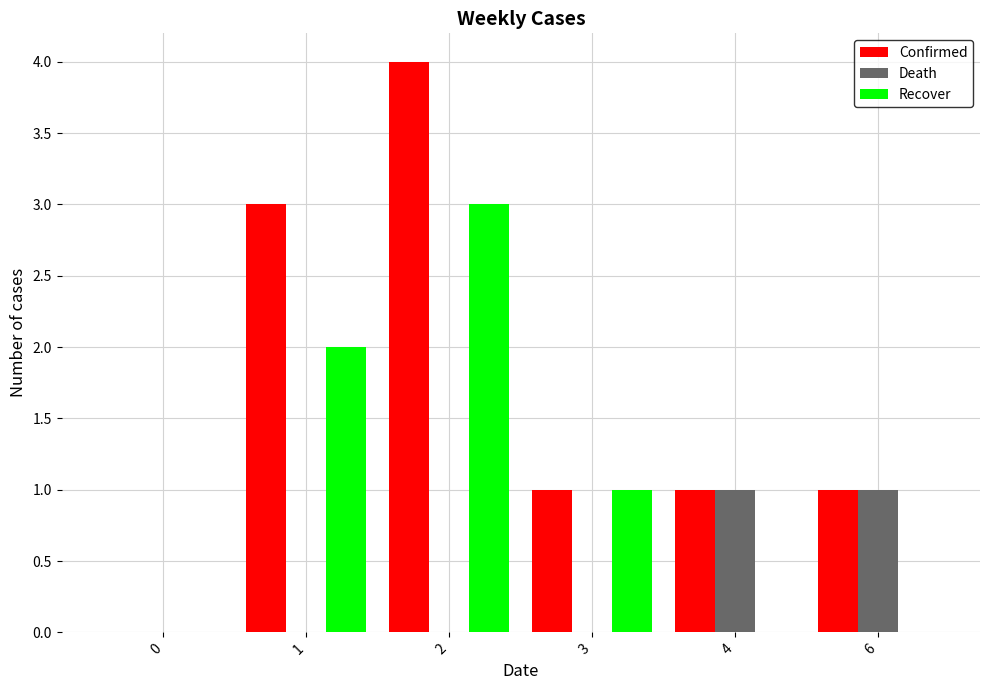

True or false: Death has a value of 1 at 2.

False